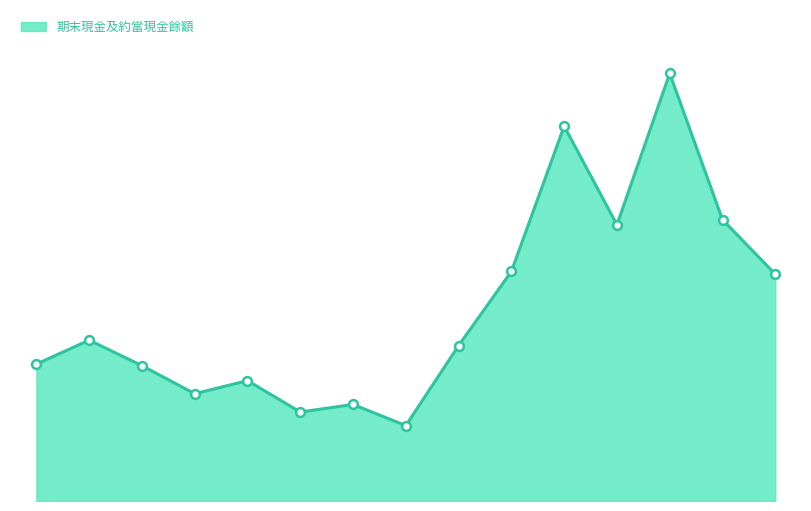

Is this an area chart (filled region under the line)?

Yes